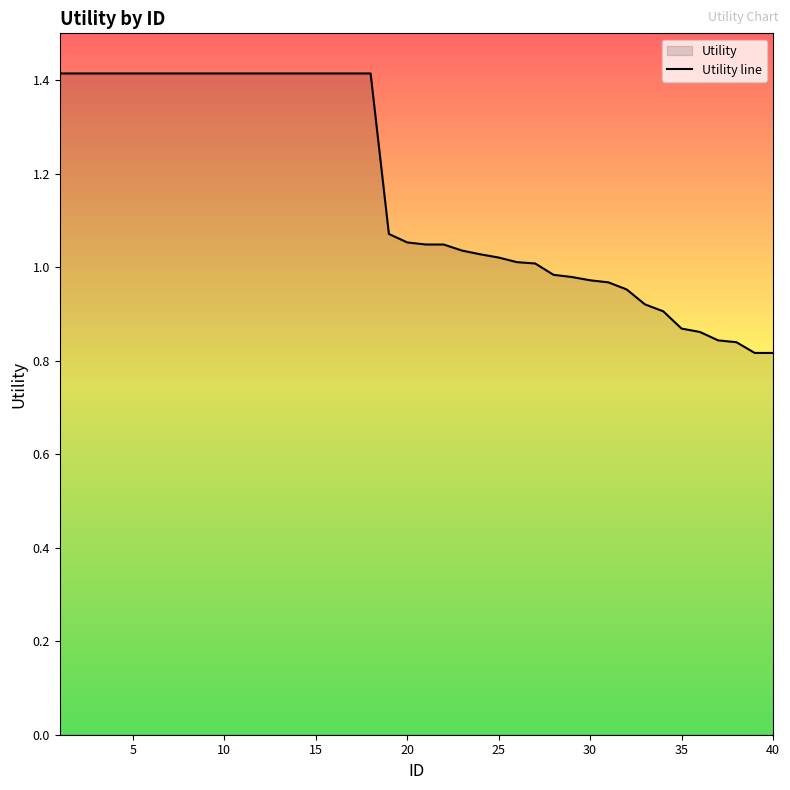

What is the value of the 34th point from the left?

0.9